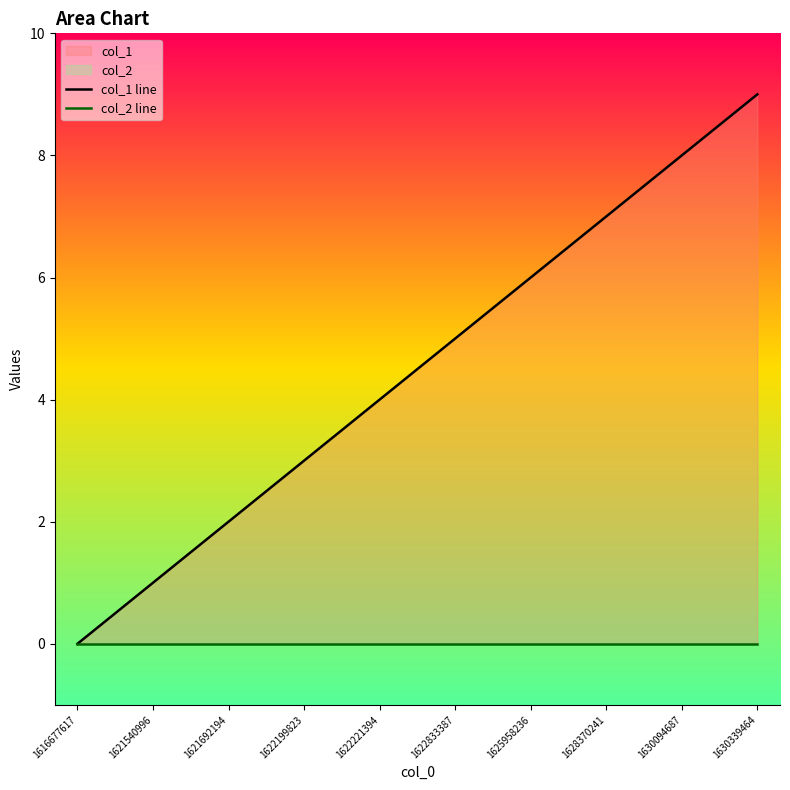

Reading right to left, transcribe all the data shown in this chart.

col_1 line: 9	8	7	6	5	4	3	2	1	0
col_2 line: 0	0	0	0	0	0	0	0	0	0